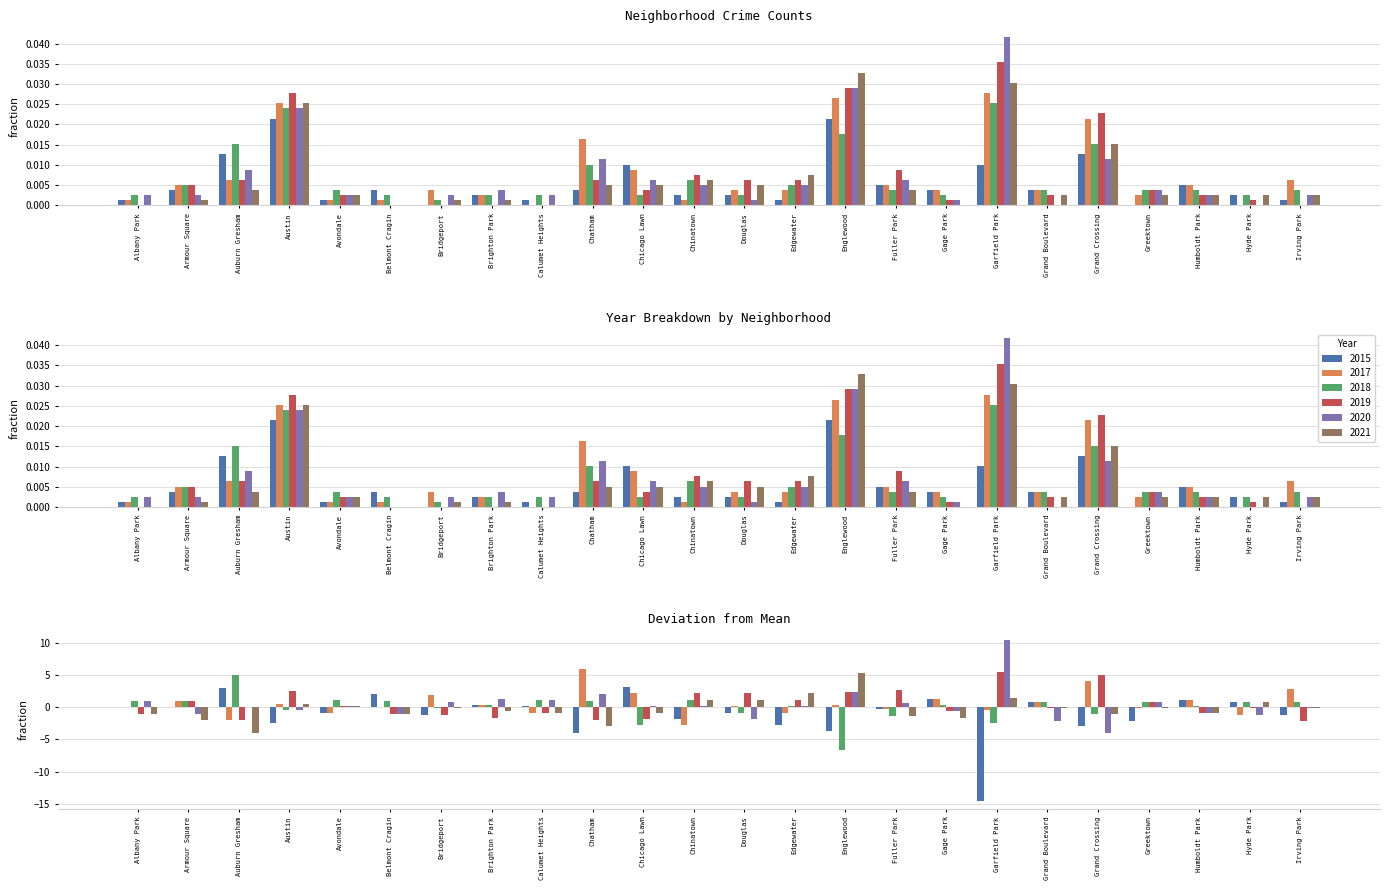

Which category has the highest value across all series?

Garfield Park